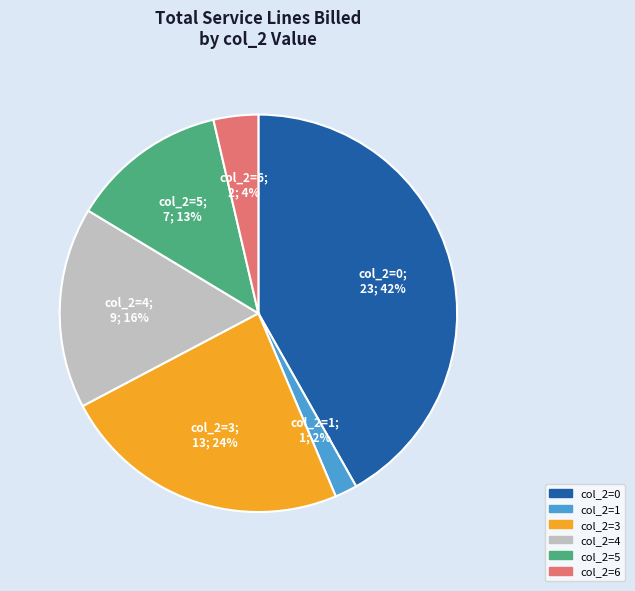

How many slices are in this pie chart?

6